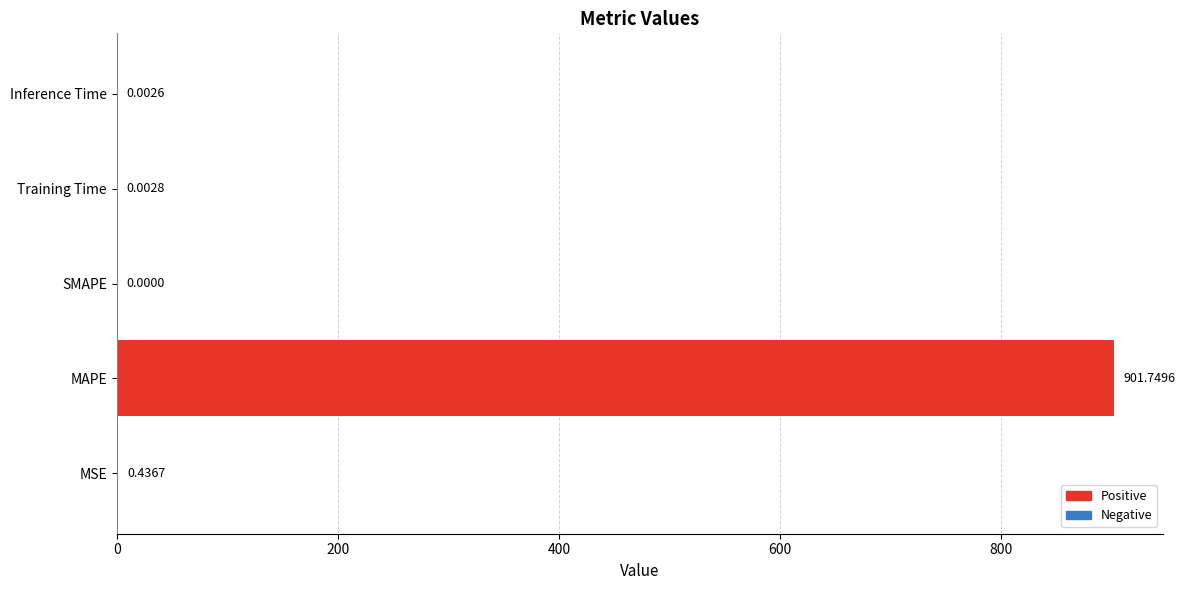

What is the sum of all values?

902.2